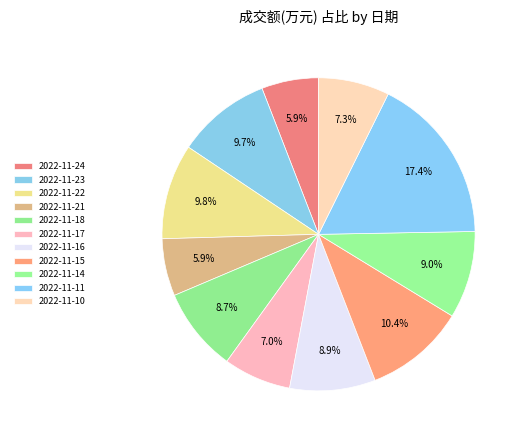

How many slices are in this pie chart?

11